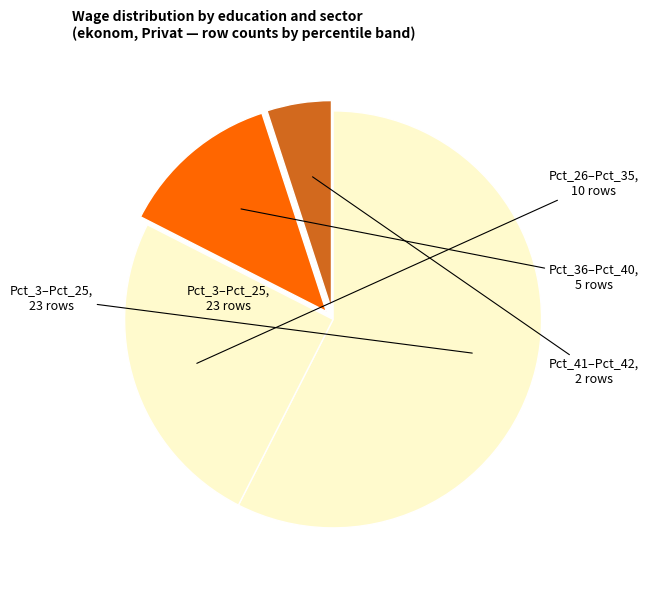

How many slices are in this pie chart?

4